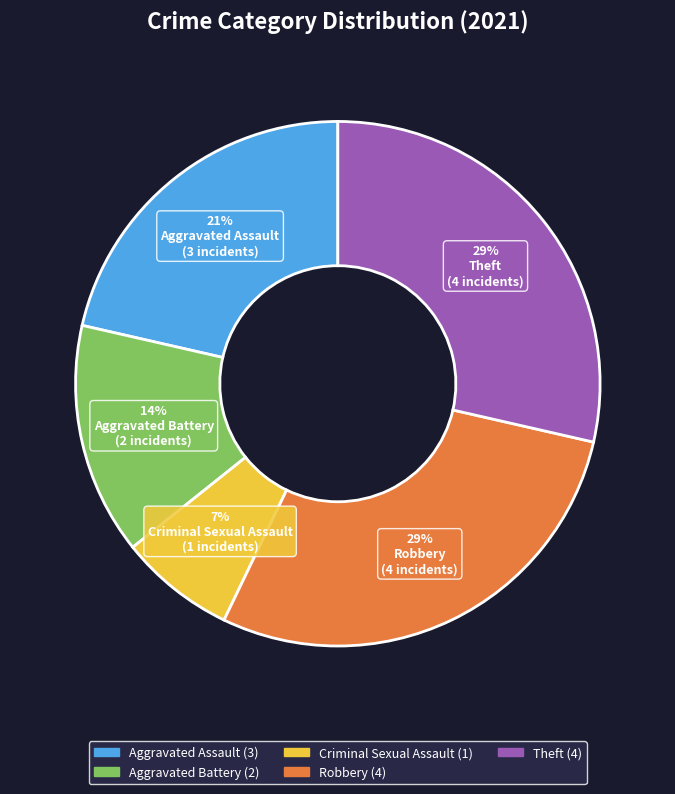

Combined, do Theft and Aggravated Battery account for over 50%?

No